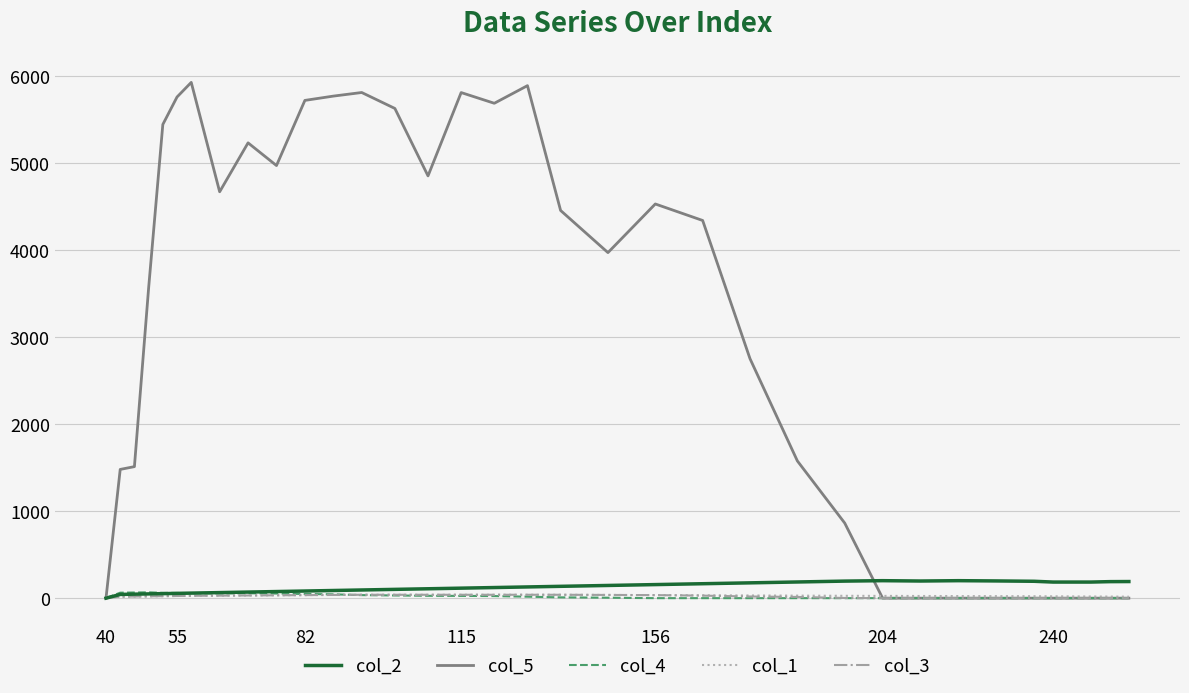

What is the maximum value shown in the chart?

5929.3